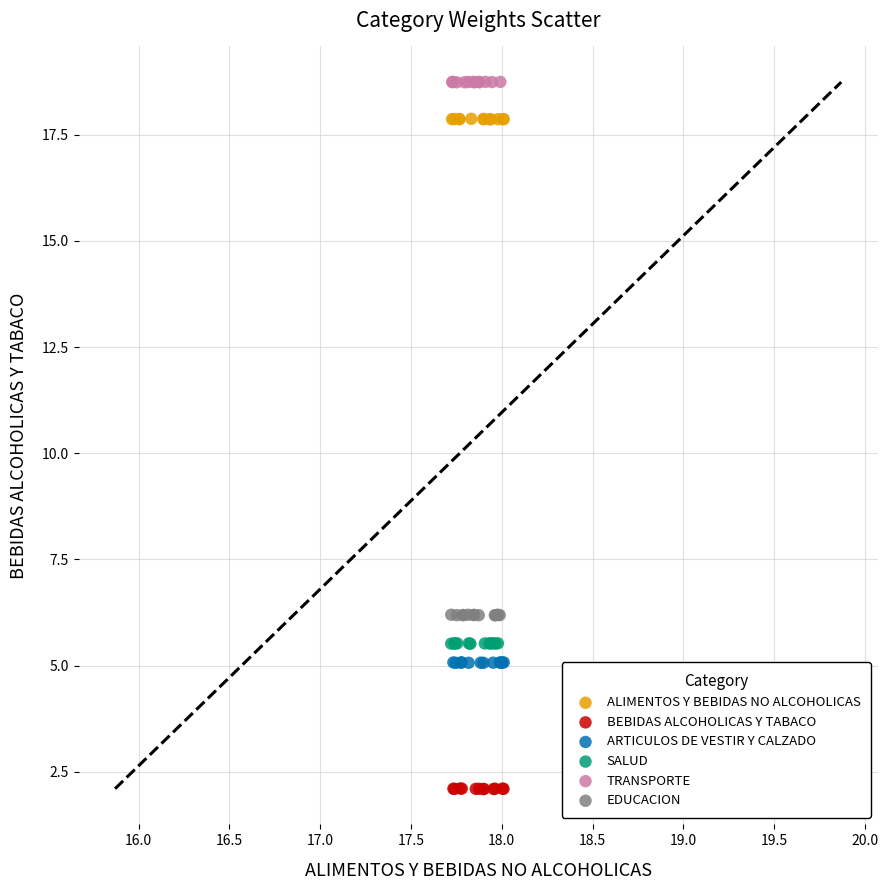

Which series contains the lowest Y value?

BEBIDAS ALCOHOLICAS Y TABACO